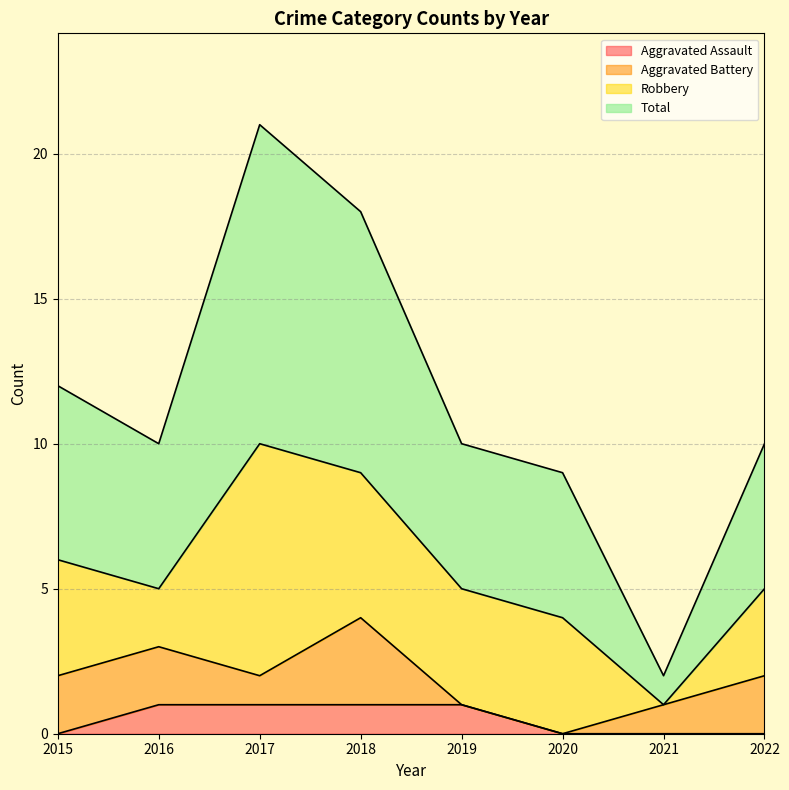

What is the minimum value for Total?

2